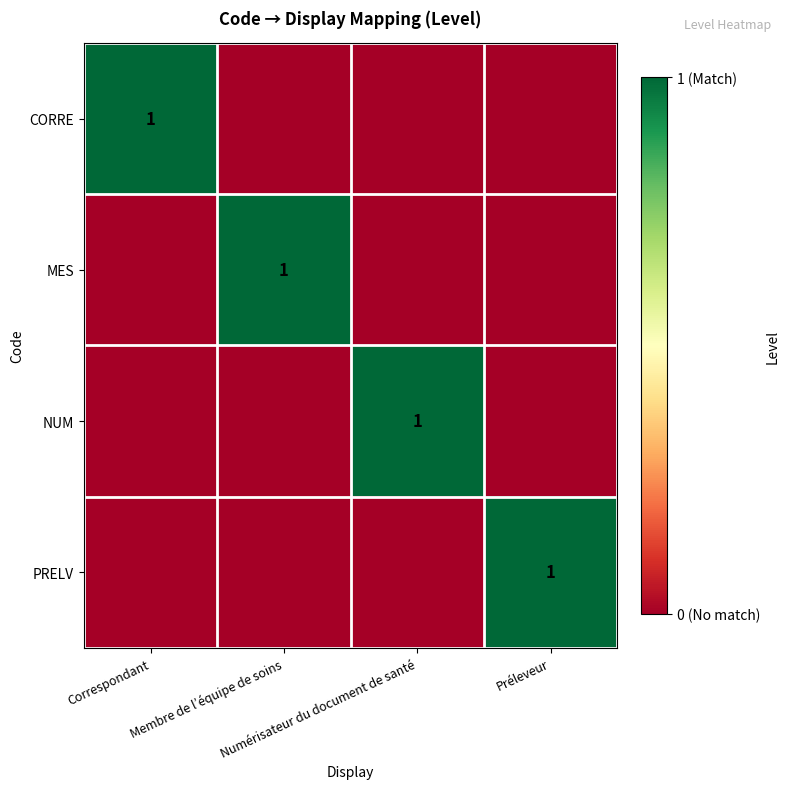

Is the value of MES at Correspondant greater than the value of NUM at Numérisateur du document de santé?

No